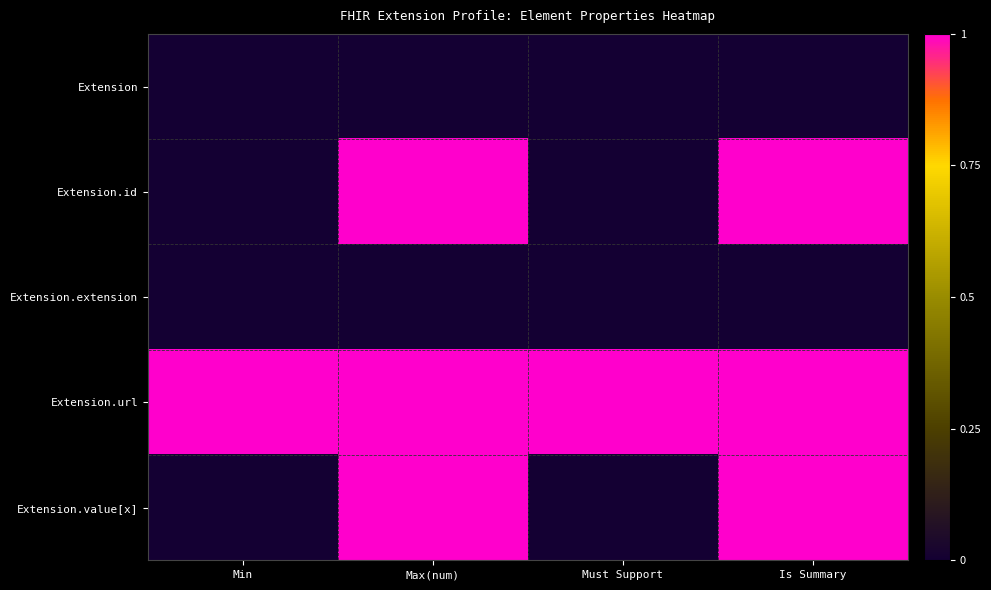

At how many categories does at least one series exceed 0?

4